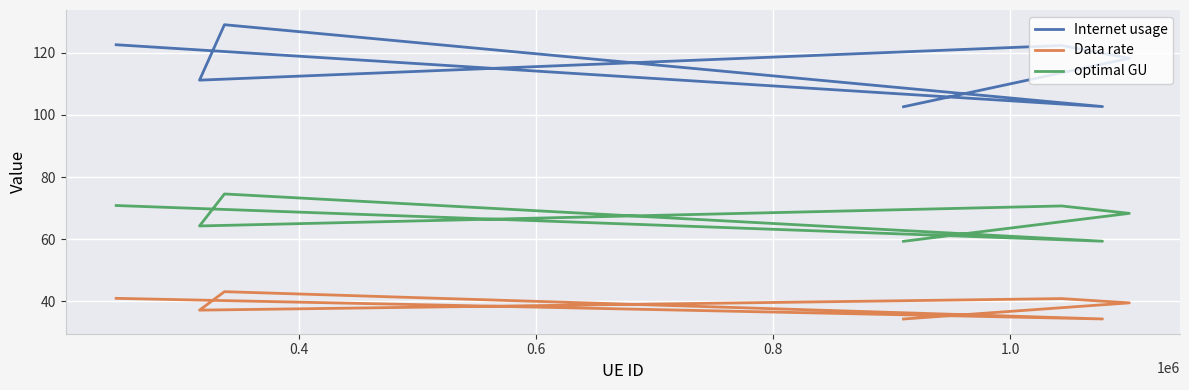

What is the highest value of the Data rate series?

43.0